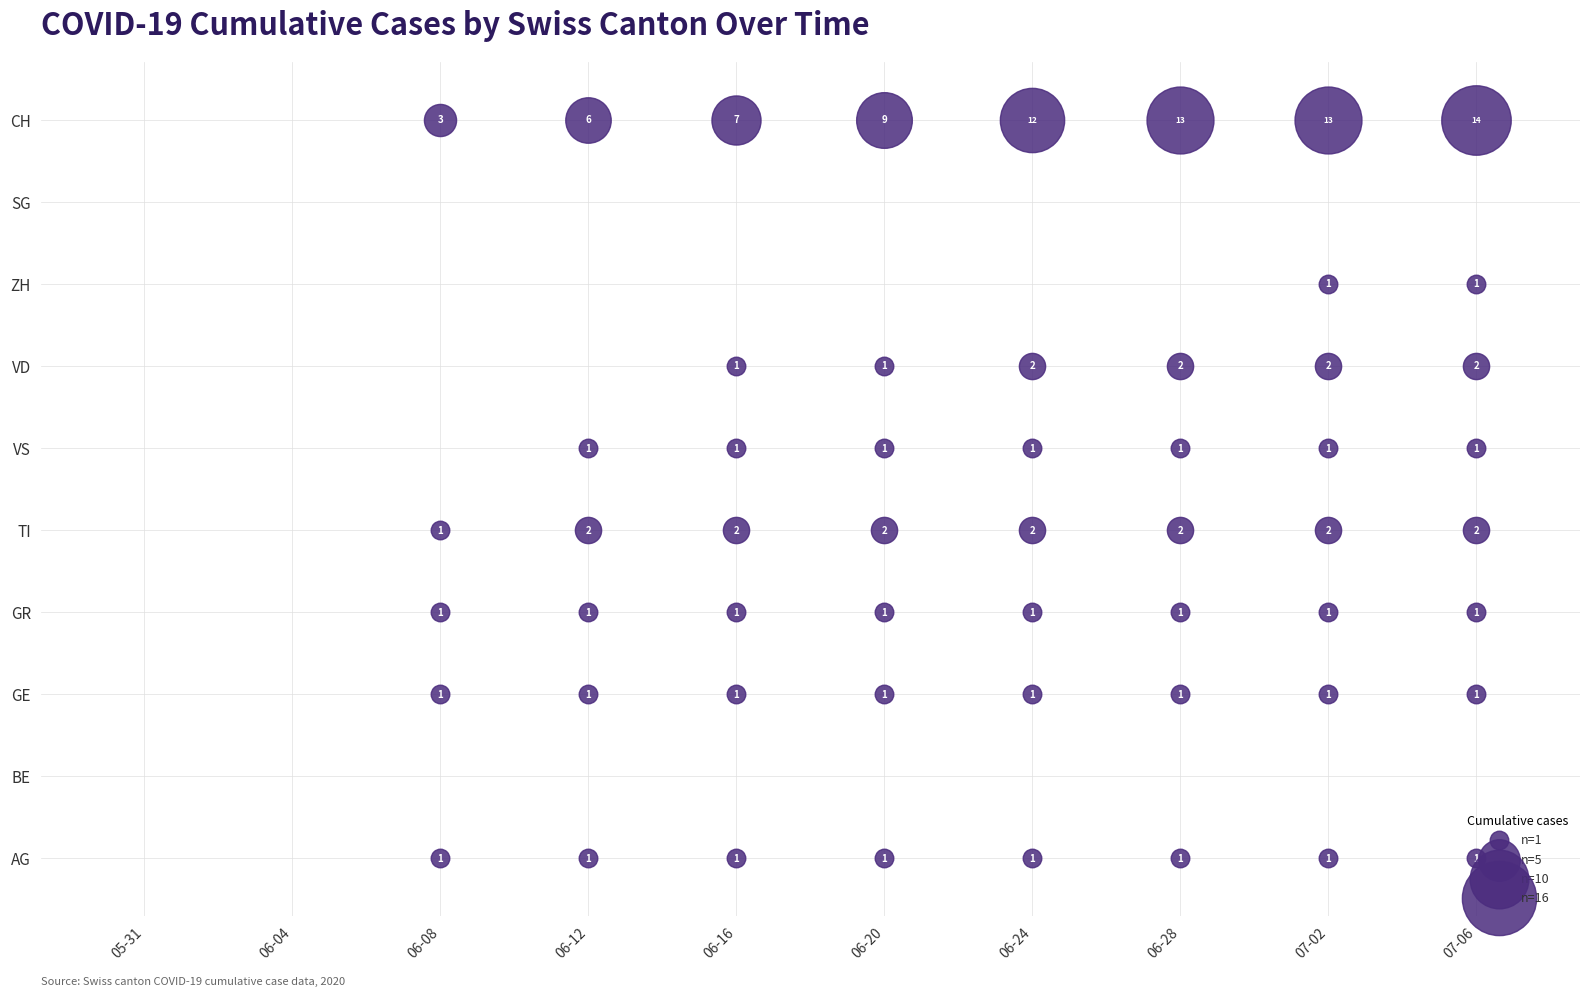

What is the approximate value of AG at 2020-06-14?

1